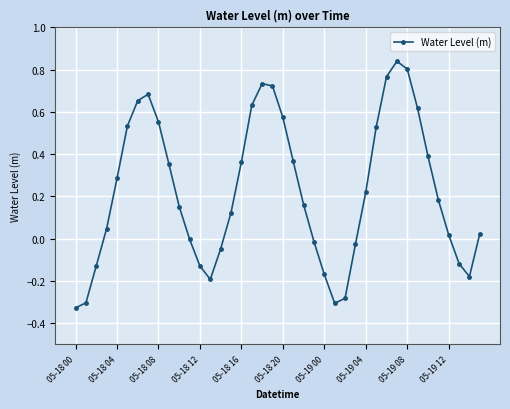

What is the value of the 5th point from the left?

0.3